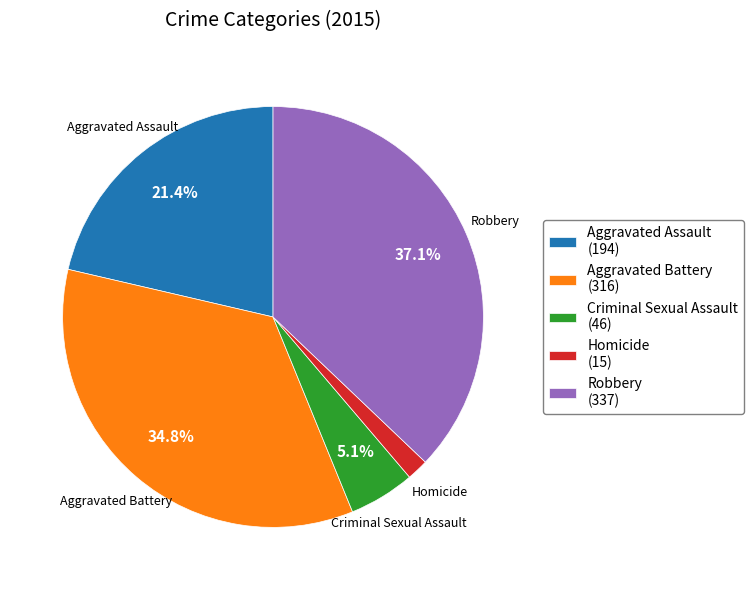

Is Criminal Sexual Assault the majority of the pie?

No